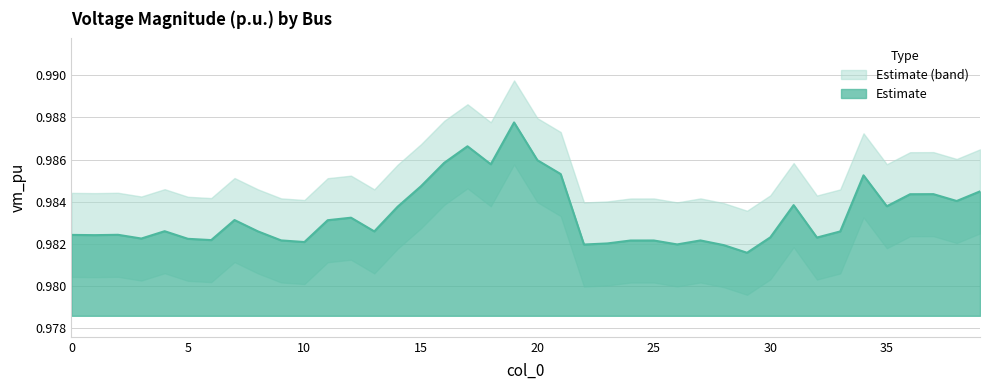

What is the sum of all values?

39.3